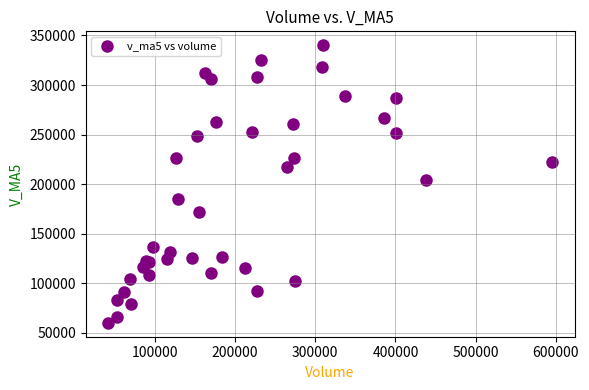

What Y value in the scatter plot is closest to 200139?

203775.5